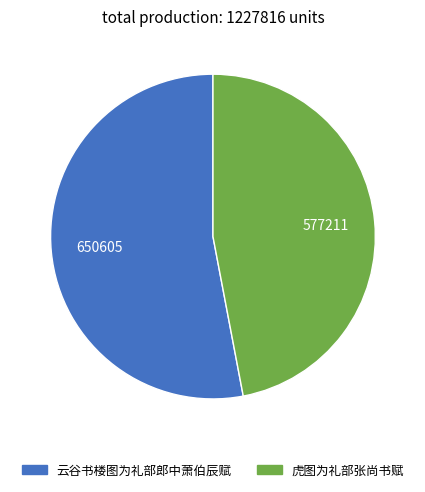

Between 虎图为礼部张尚书赋 and 云谷书楼图为礼部郎中萧伯辰赋, which is larger?

云谷书楼图为礼部郎中萧伯辰赋